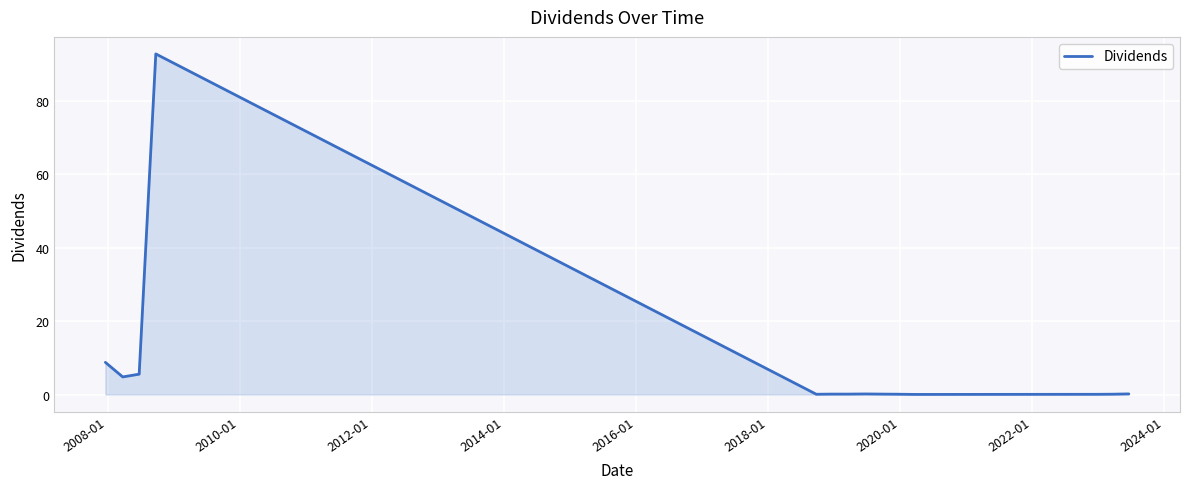

True or false: there are more than 1 points higher than both neighbors.

True